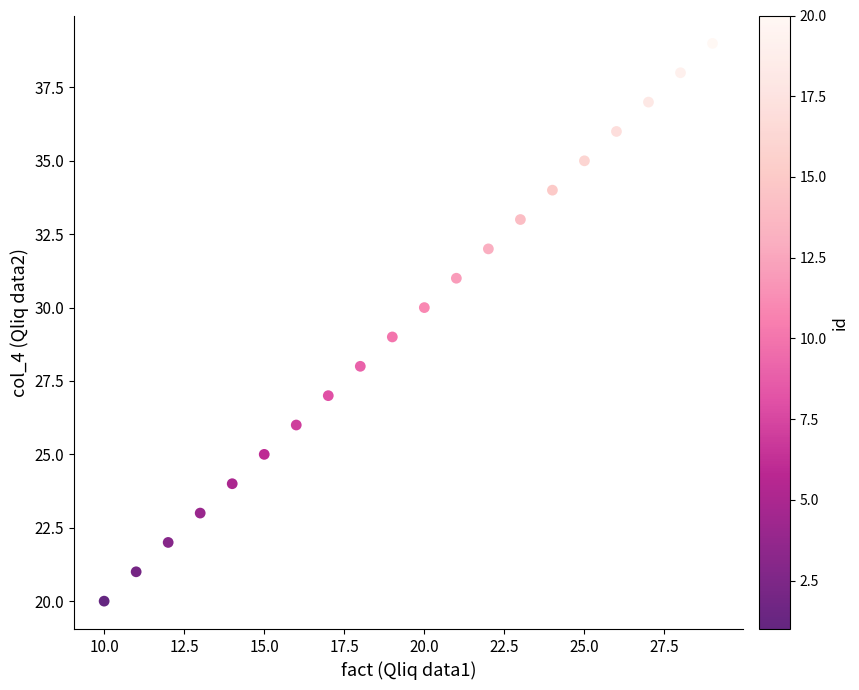

What is the range of Y values (max minus min)?

19